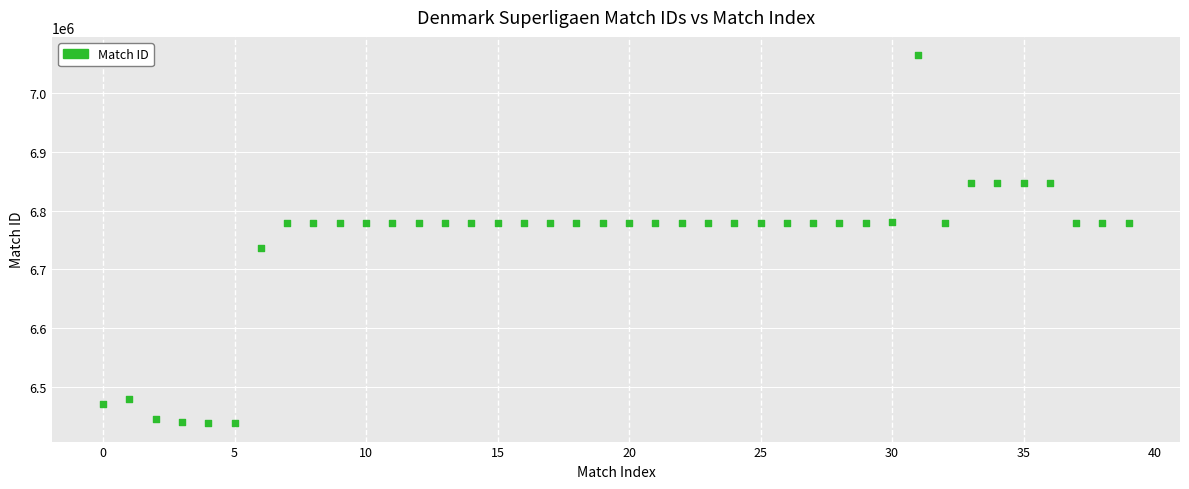

What is the range of Y values (max minus min)?

627117